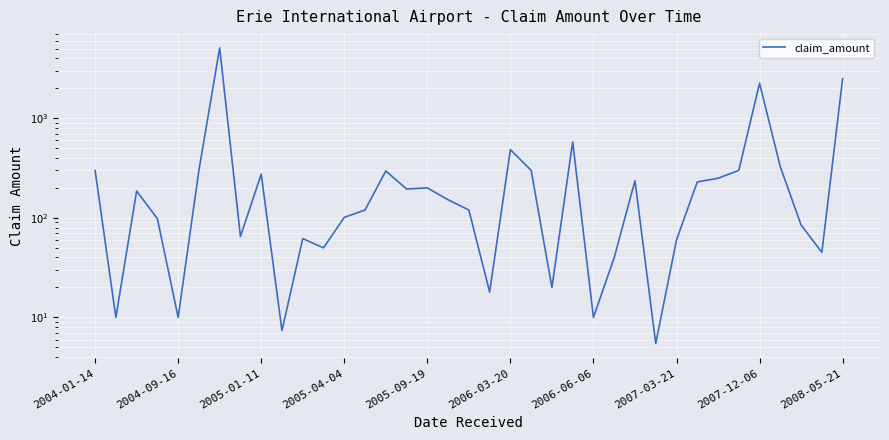

Is it true that the value at 25 is 12.3?

False